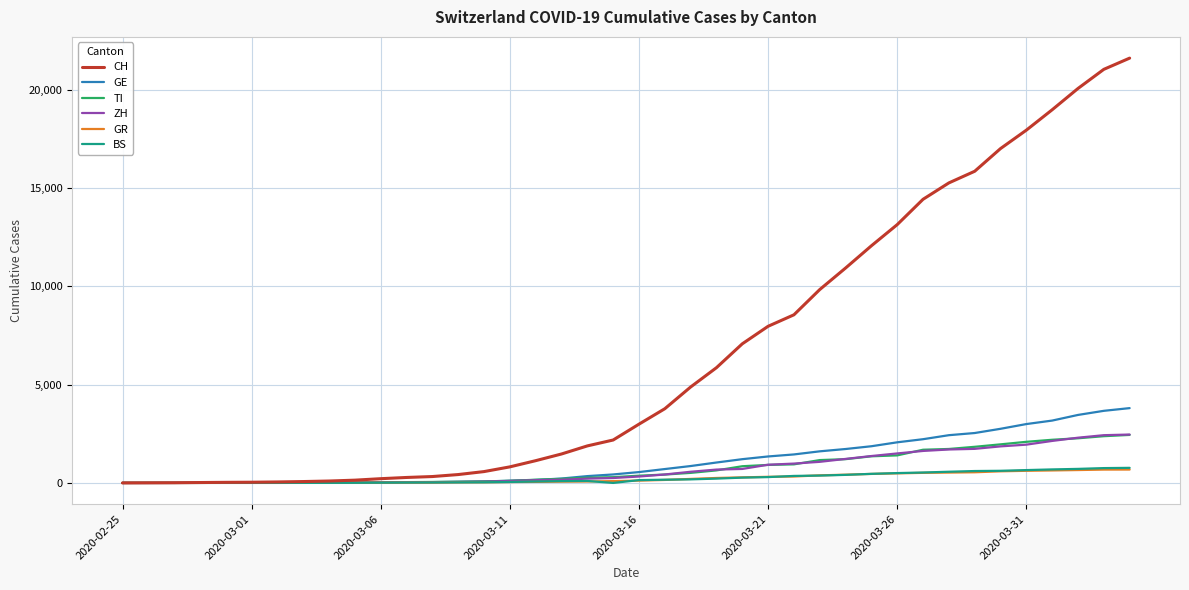

Which series has the largest total across all categories?

CH